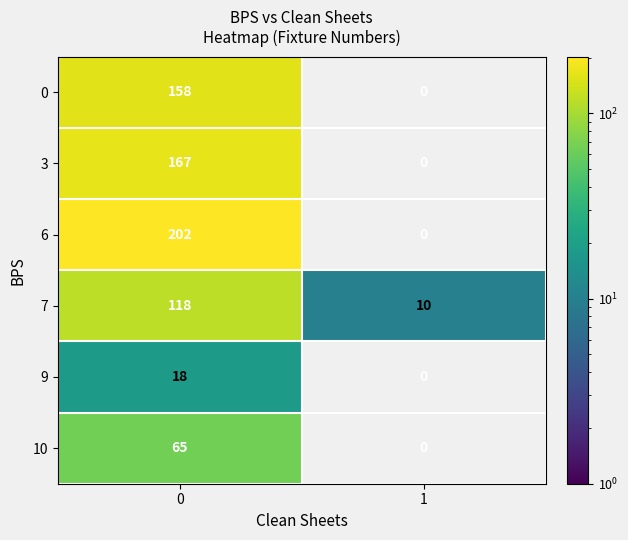

Reading left to right, what are all the values shown in this chart?

0: 158	0
3: 167	0
6: 202	0
7: 118	10
9: 18	0
10: 65	0